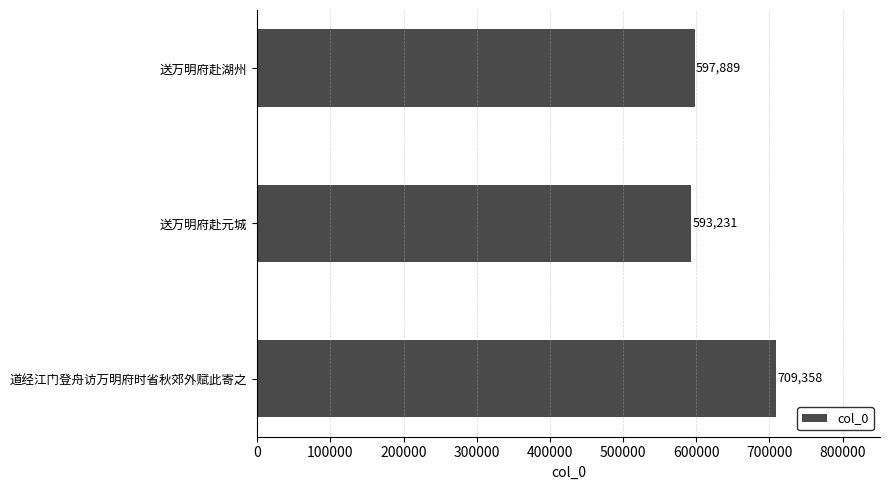

Reading top to bottom, list all the values displayed in this chart.

597889	593231	709358